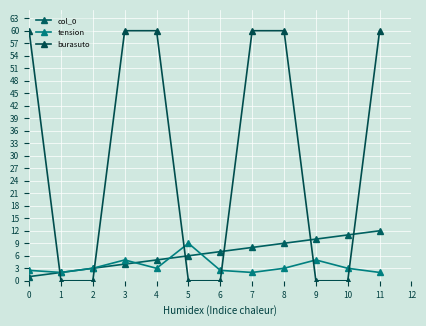

The value of tension at 1 is 2.0. True or false?

True